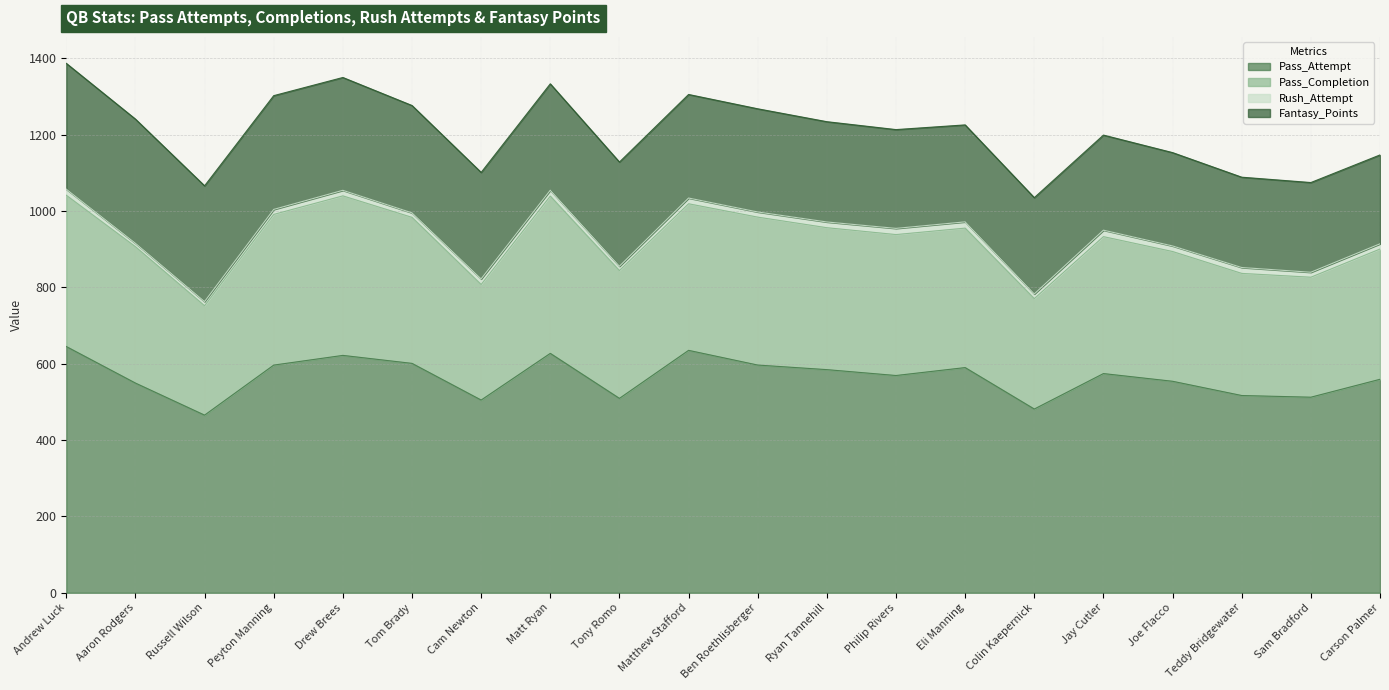

The value of Pass_Attempt at Peyton Manning is 596.4. True or false?

True